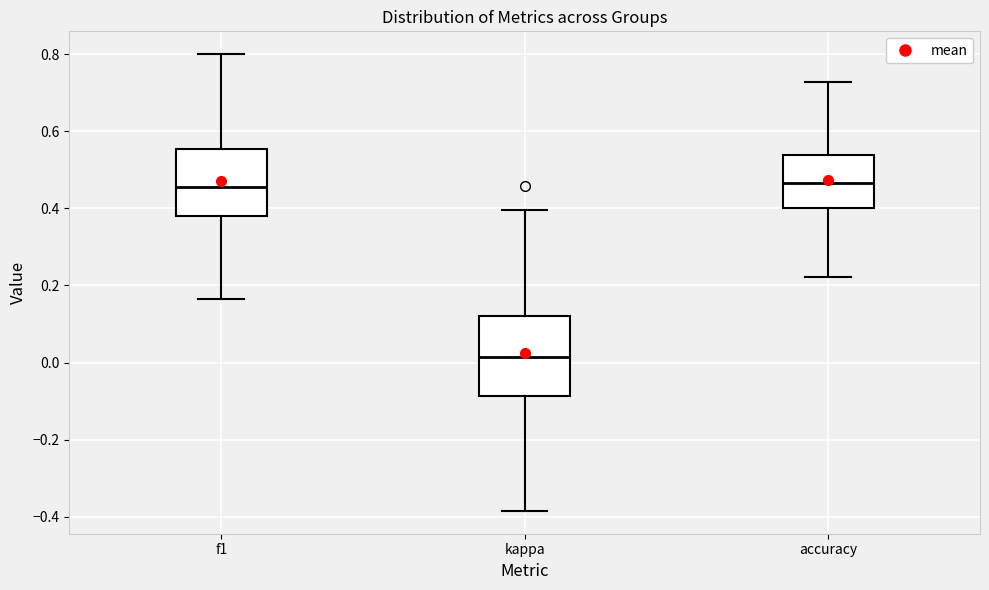

Which box has the lowest median line?

kappa